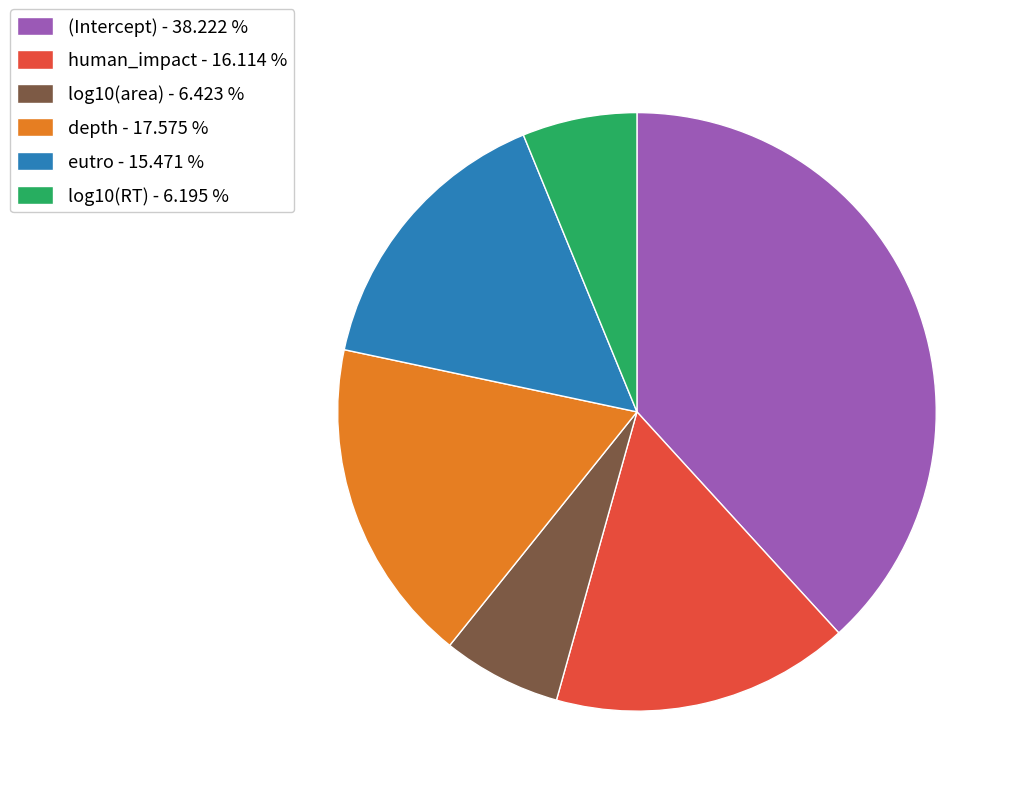

Is there a majority slice in this chart?

No